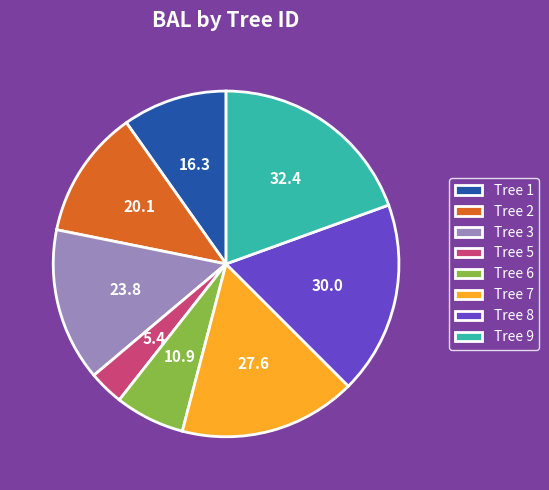

Is it true that Tree 8 is 31% of the pie?

False